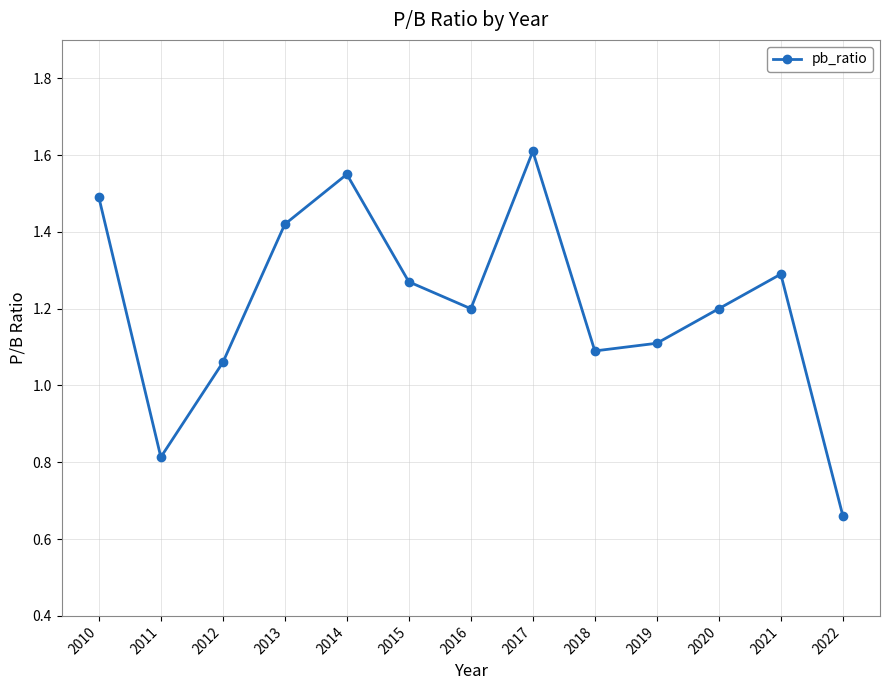

How many interior local peaks (higher than both neighbors) does the data have?

3